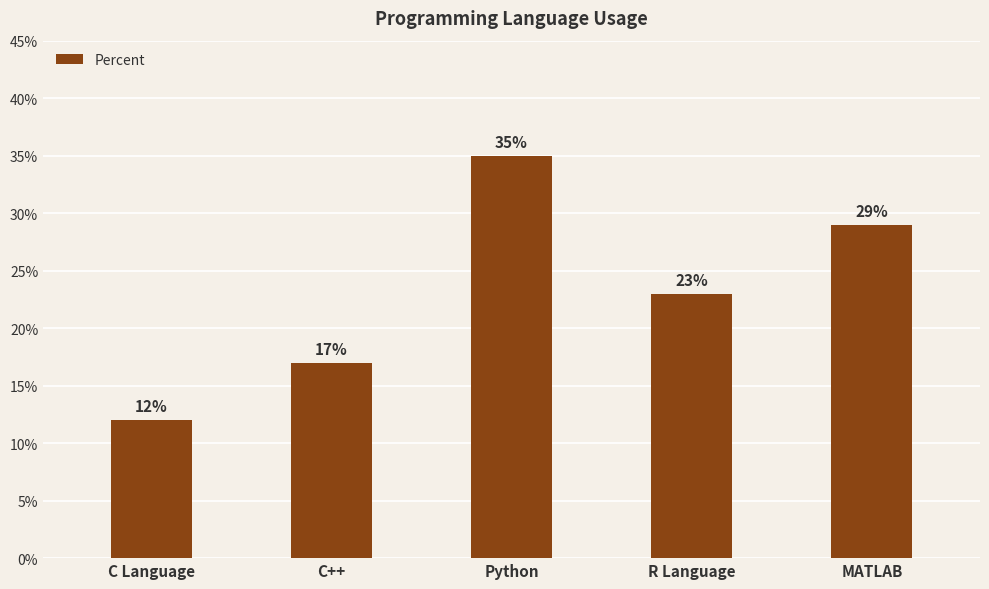

At which label does the data first exceed 23?

Python